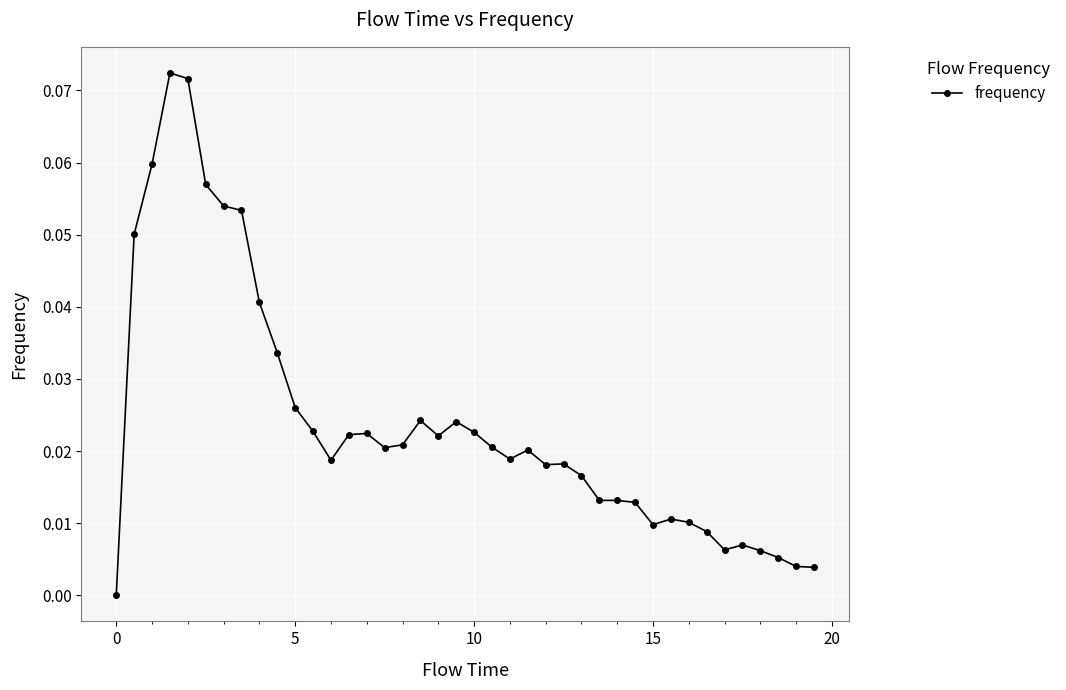

What is the sum of all values?

1.0